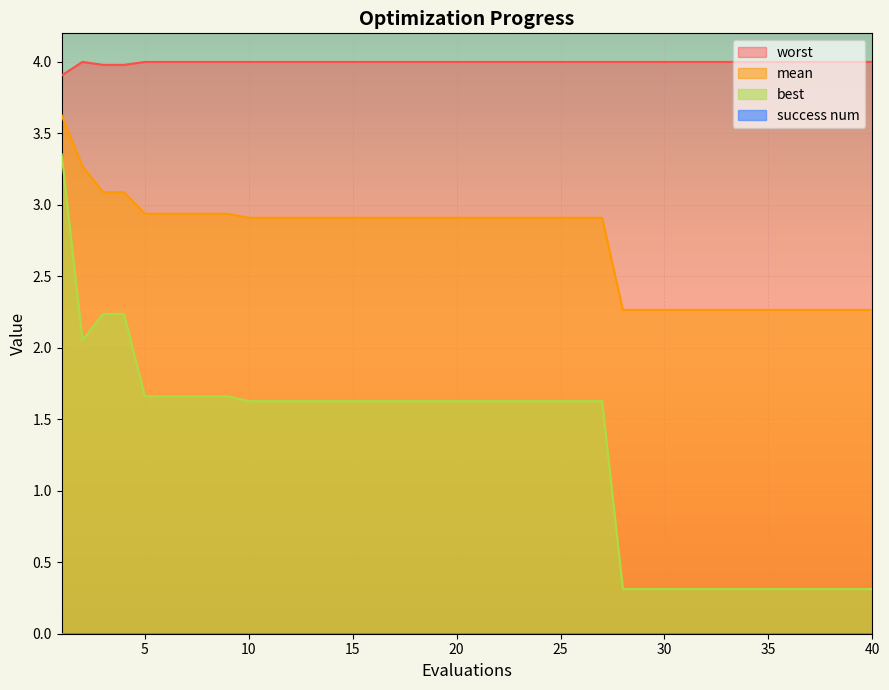

Reading left to right, list all the values displayed in this chart.

mean: 3.6	3.3	3.1	3.1	2.9	2.9	2.9	2.9	2.9	2.9	2.9	2.9	2.9	2.9	2.9	2.9	2.9	2.9	2.9	2.9	2.9	2.9	2.9	2.9	2.9	2.9	2.9	2.3	2.3	2.3	2.3	2.3	2.3	2.3	2.3	2.3	2.3	2.3	2.3	2.3
best: 3.4	2.1	2.2	2.2	1.7	1.7	1.7	1.7	1.7	1.6	1.6	1.6	1.6	1.6	1.6	1.6	1.6	1.6	1.6	1.6	1.6	1.6	1.6	1.6	1.6	1.6	1.6	0.3	0.3	0.3	0.3	0.3	0.3	0.3	0.3	0.3	0.3	0.3	0.3	0.3
worst: 3.9	4.0	4.0	4.0	4.0	4.0	4.0	4.0	4.0	4.0	4.0	4.0	4.0	4.0	4.0	4.0	4.0	4.0	4.0	4.0	4.0	4.0	4.0	4.0	4.0	4.0	4.0	4.0	4.0	4.0	4.0	4.0	4.0	4.0	4.0	4.0	4.0	4.0	4.0	4.0